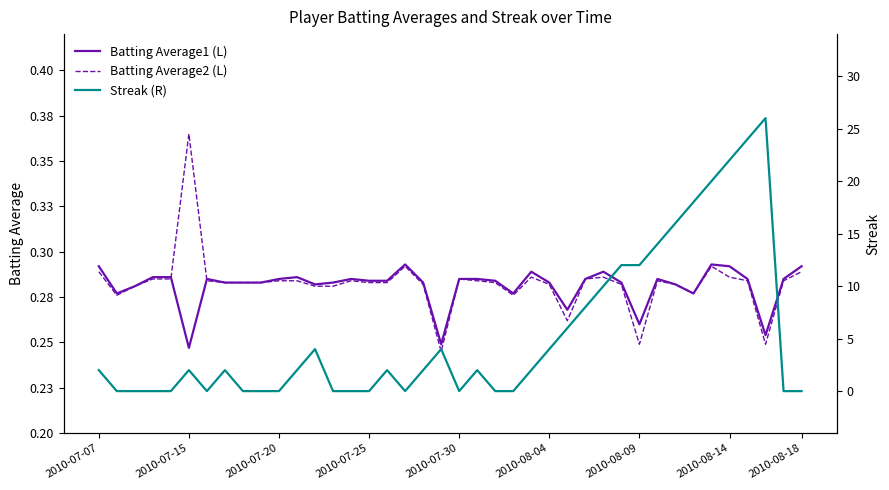

True or false: Batting Average2 (L) and Streak (R) intersect in this chart.

True